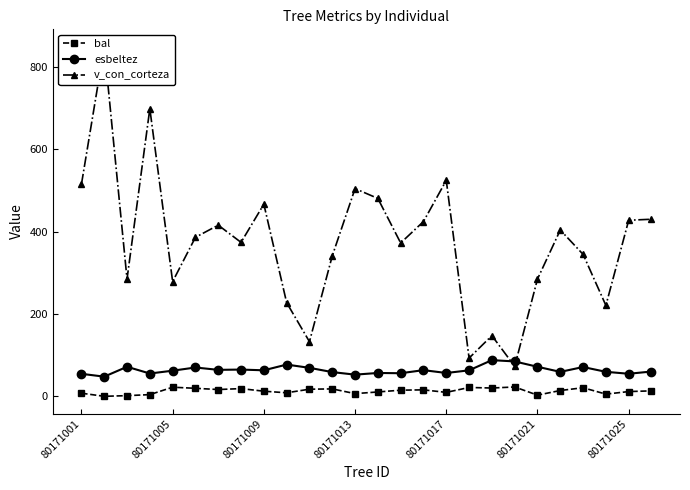

How many times do esbeltez and v_con_corteza cross each other?

2